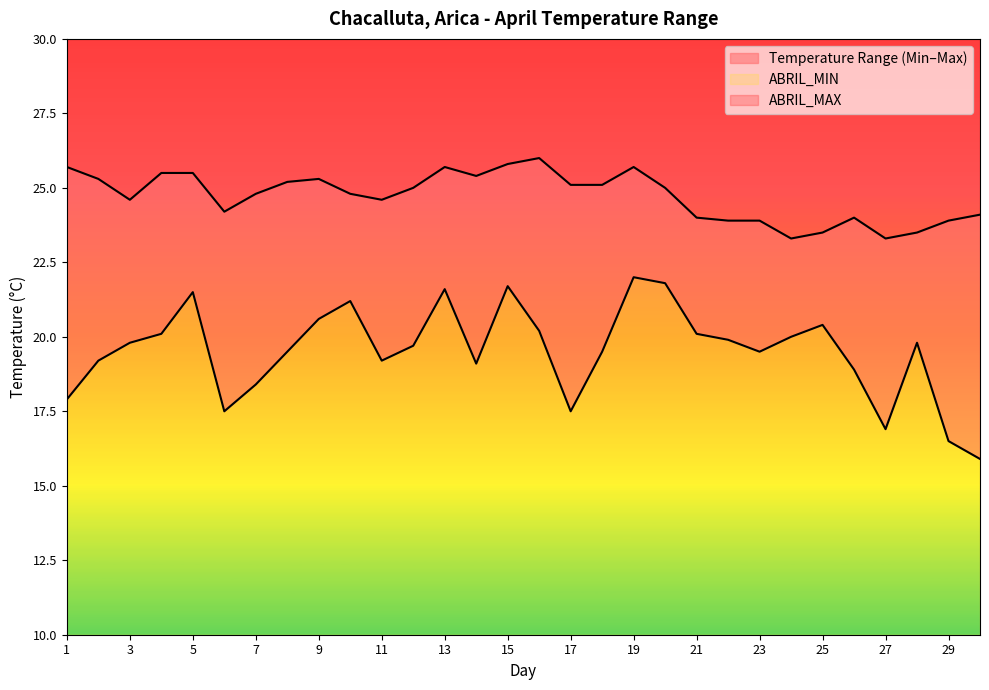

The ABRIL_MAX series shows 23.9 at 29. True or false?

True